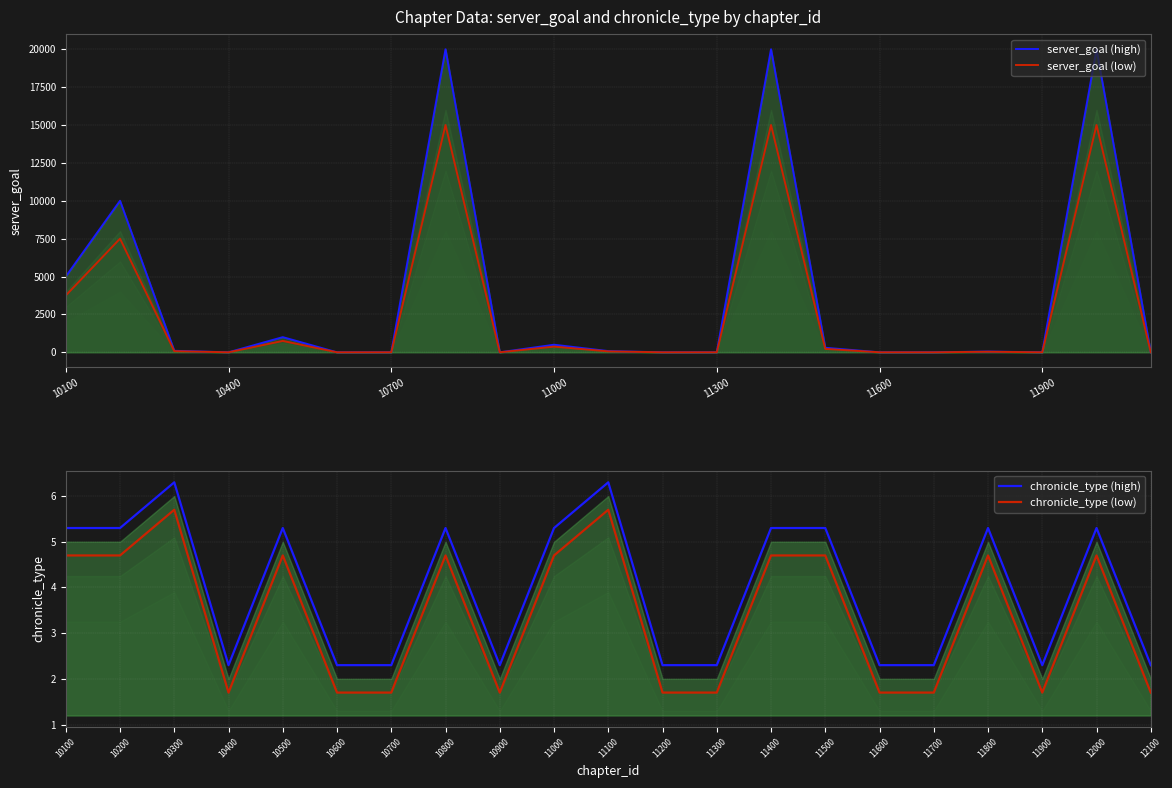

At which category does chronicle_type (low) reach its first local peak?

10300